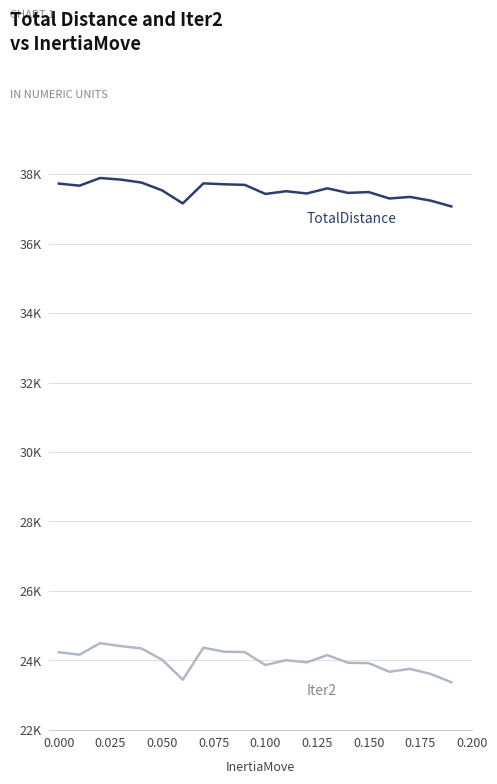

Is this an area chart (filled region under the line)?

No